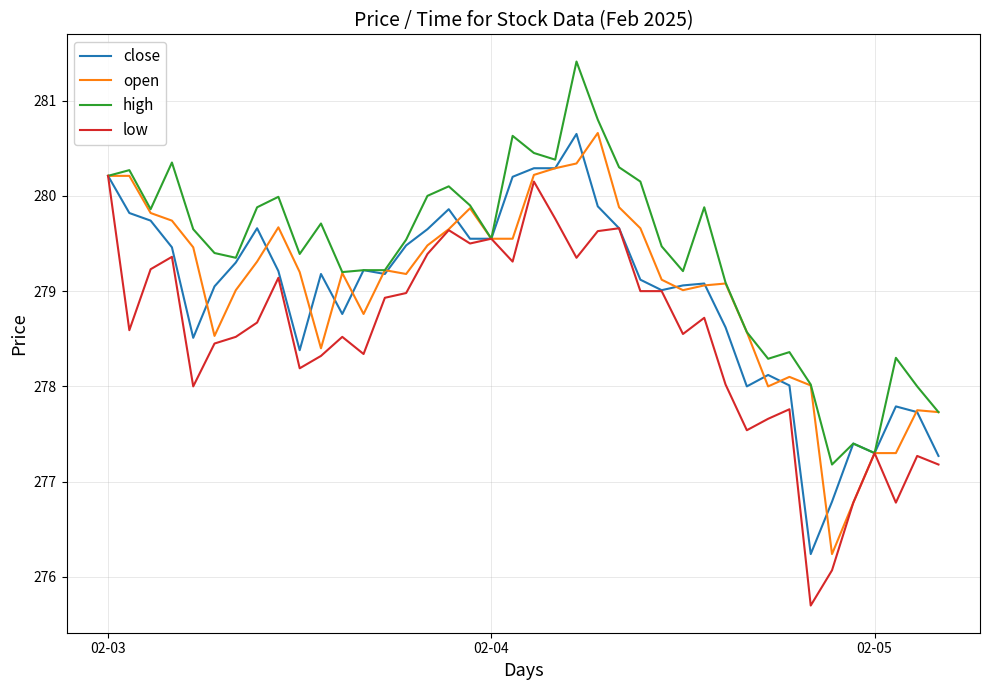

Which series has the largest total across all categories?

high